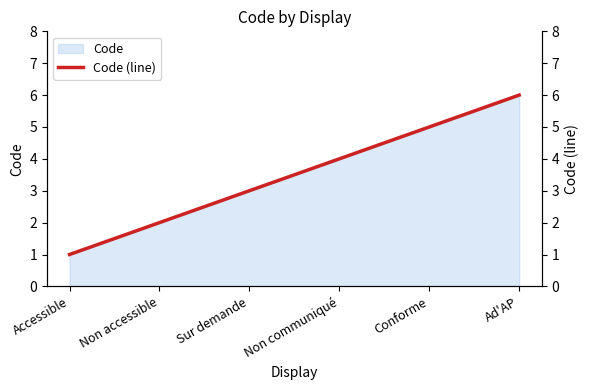

Is it true that the value at Ad'AP is 6?

True